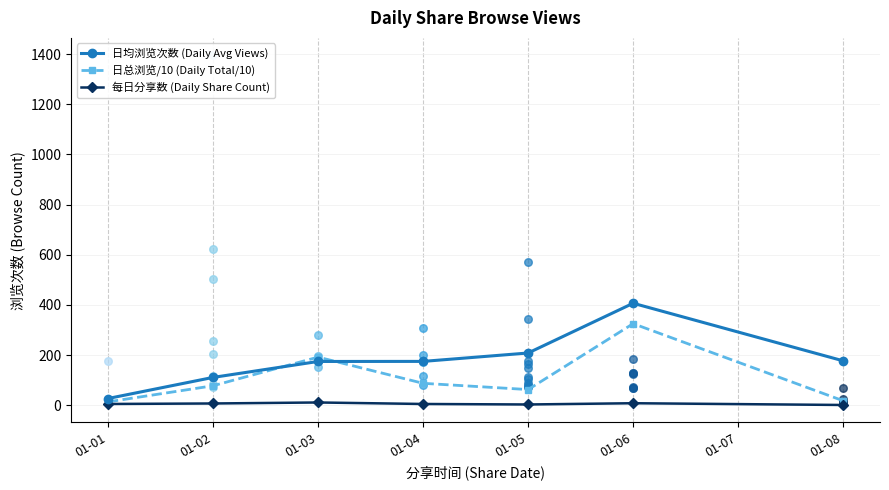

Which series has the largest Y range (max minus min)?

日均浏览次数 (Daily Avg Views)